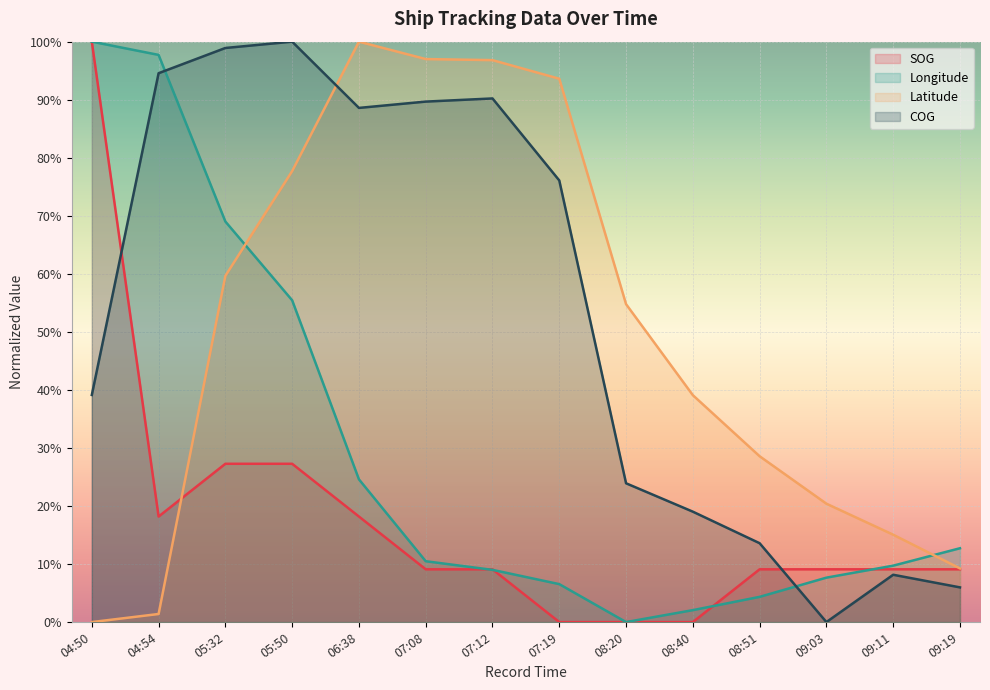

How many lines are shown in the chart?

4